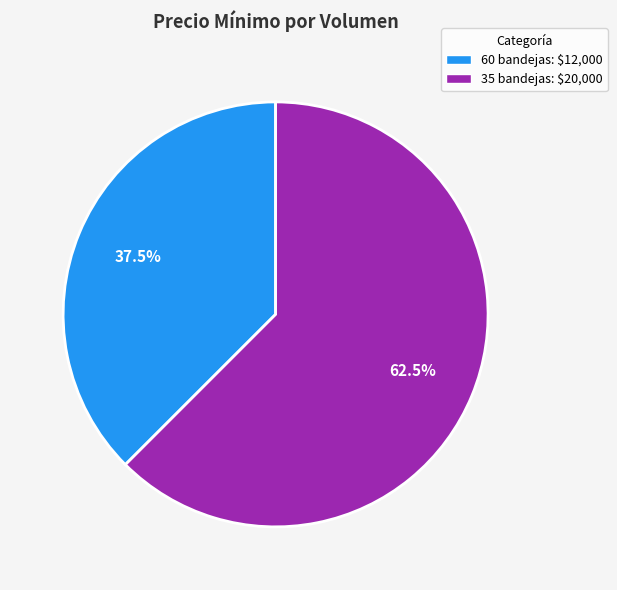

Is there a majority slice in this chart?

Yes